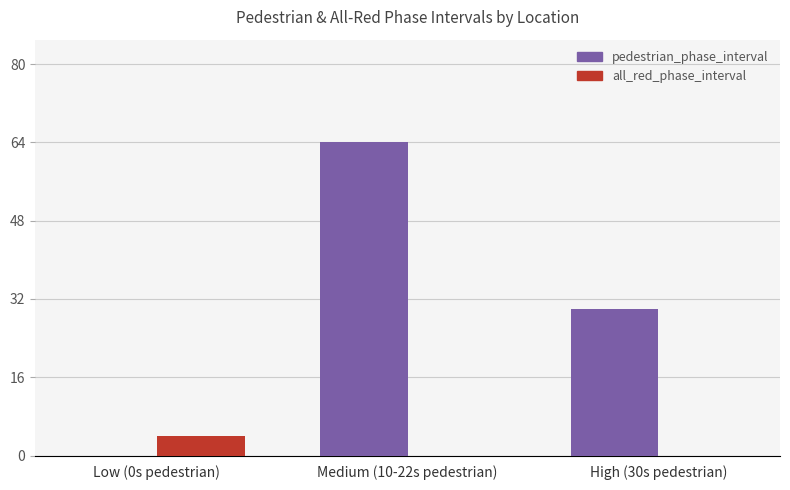

Reading left to right, what are all the values shown in this chart?

pedestrian_phase_interval: Low (0s pedestrian)=0	Medium (10-22s pedestrian)=64	High (30s pedestrian)=30
all_red_phase_interval: Low (0s pedestrian)=4	Medium (10-22s pedestrian)=0	High (30s pedestrian)=0